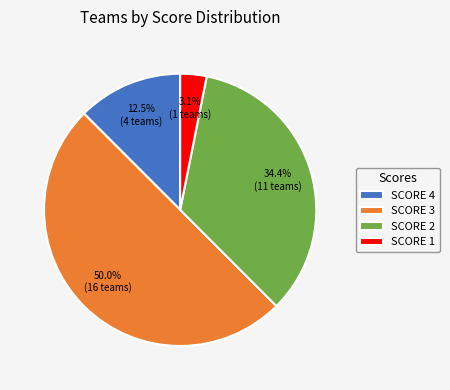

Which has a higher value, SCORE 3 or SCORE 2?

SCORE 3